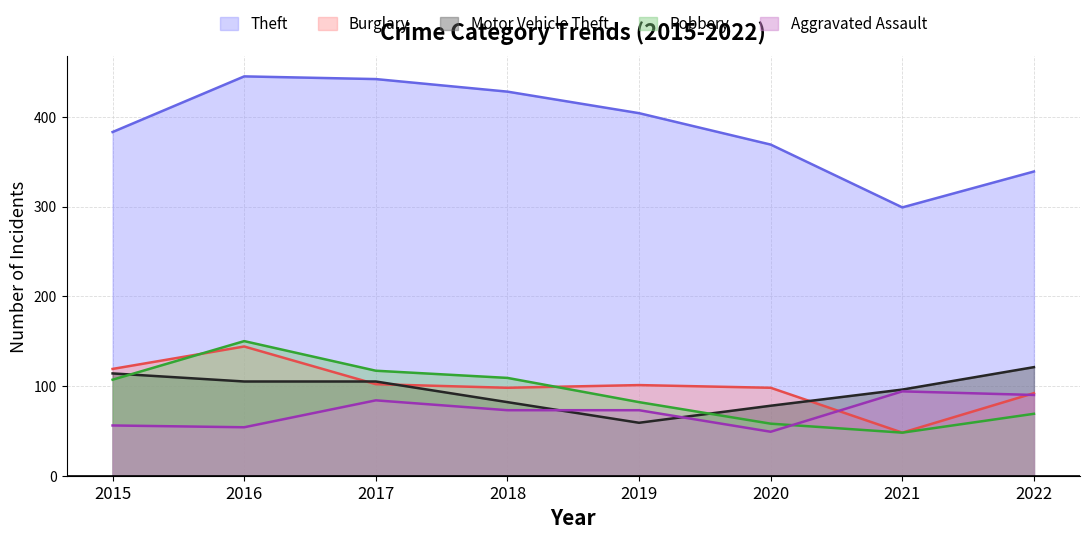

Reading right to left, what are all the values shown in this chart?

Theft: 339	299	369	404	428	442	445	383
Burglary: 92	48	98	101	98	102	144	119
Motor Vehicle Theft: 121	96	78	59	82	105	105	114
Robbery: 69	48	58	82	109	117	150	107
Aggravated Assault: 90	94	49	73	73	84	54	56